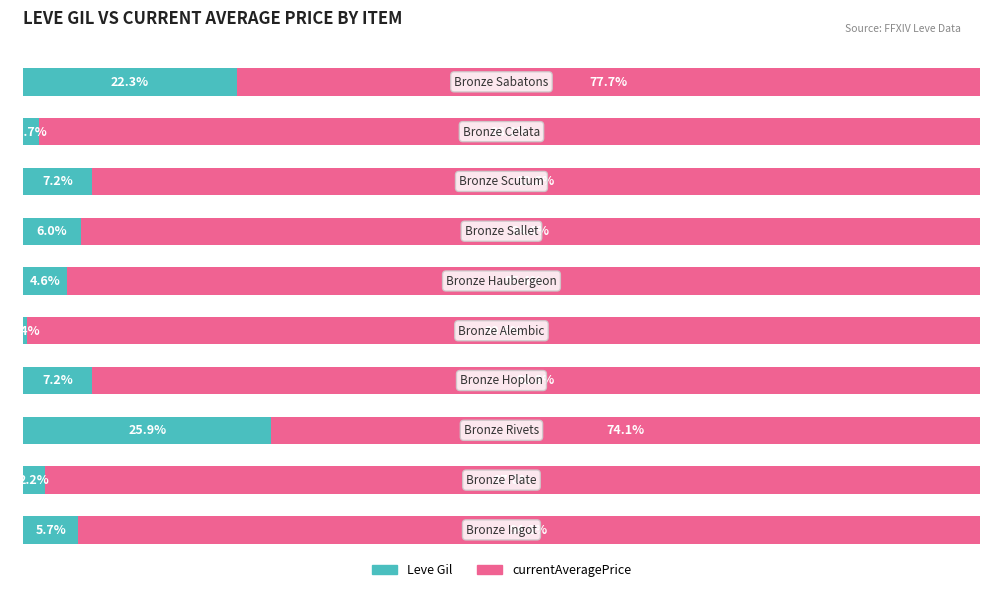

What are all the series names shown in the legend?

Leve Gil, currentAveragePrice